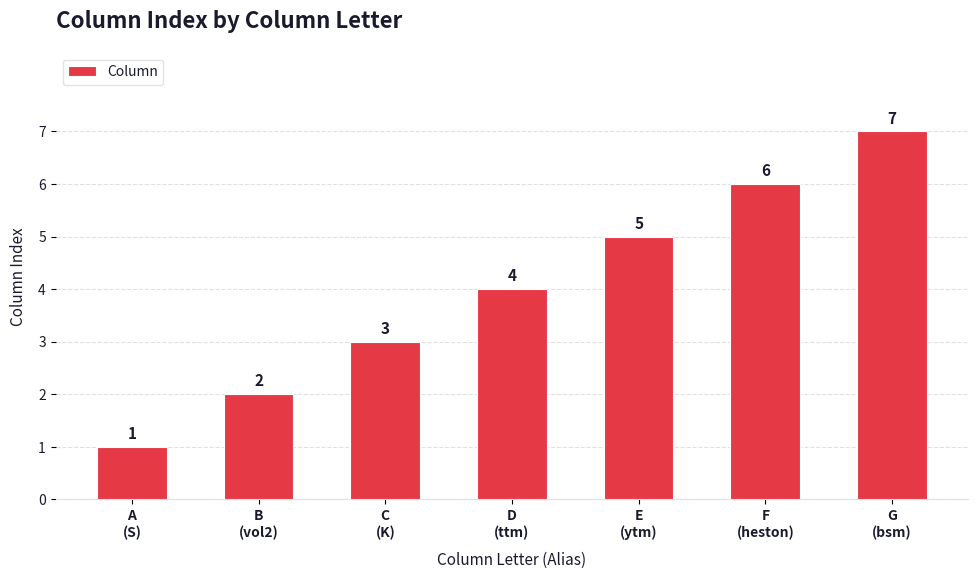

What is the value of the 2nd bar from the left?

2